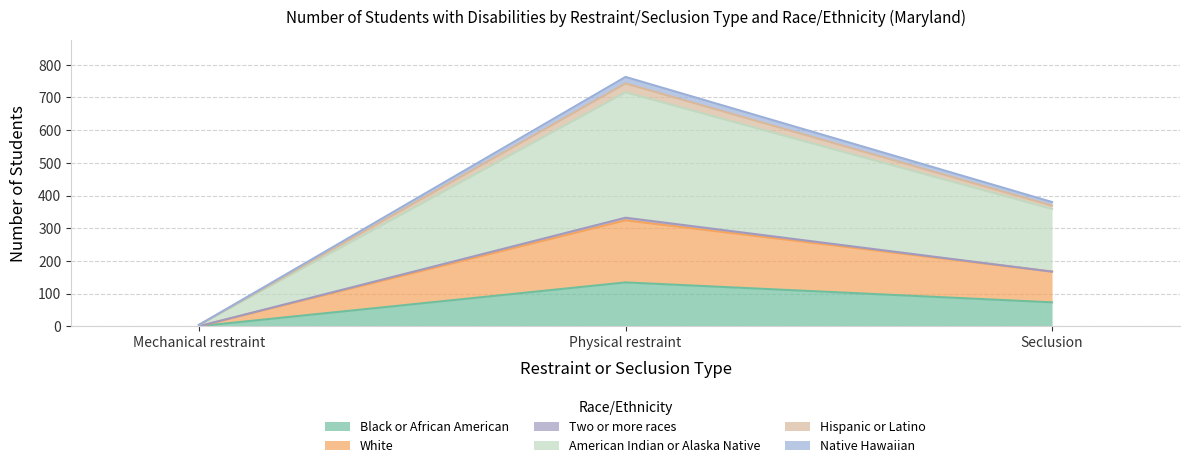

The Native Hawaiian series shows 223 at Mechanical restraint. True or false?

False